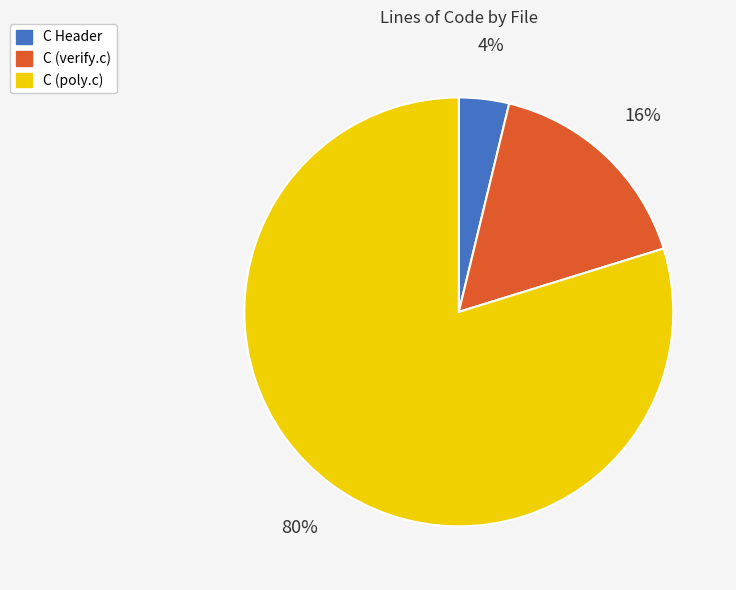

What percentage is the C Header slice, to the nearest percent?

4%